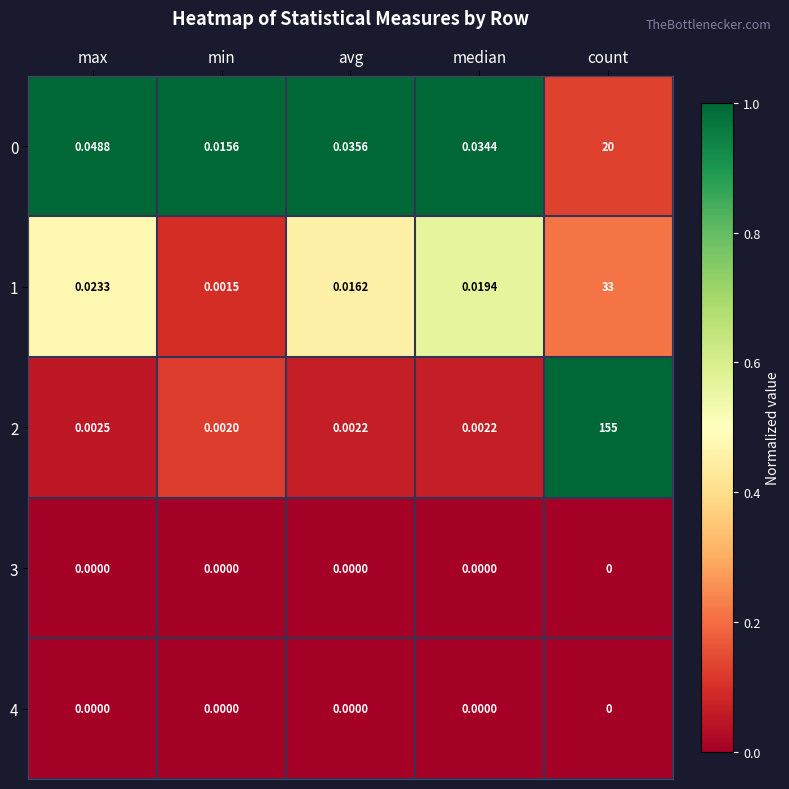

At which label does 2 reach its minimum?

min